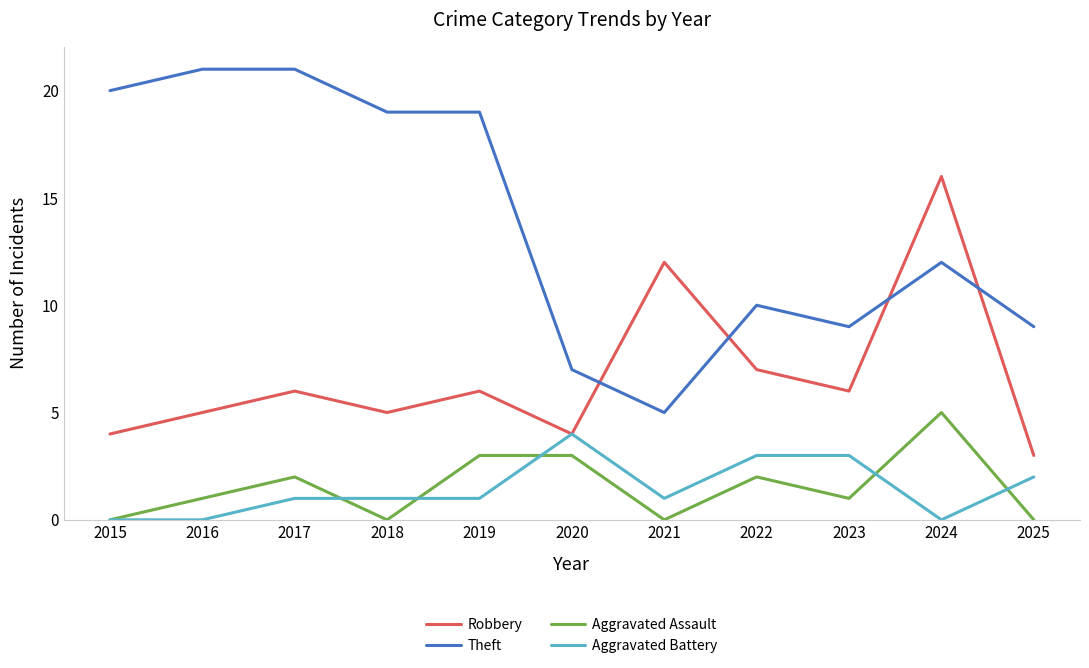

What is the average value of the Aggravated Assault series?

2